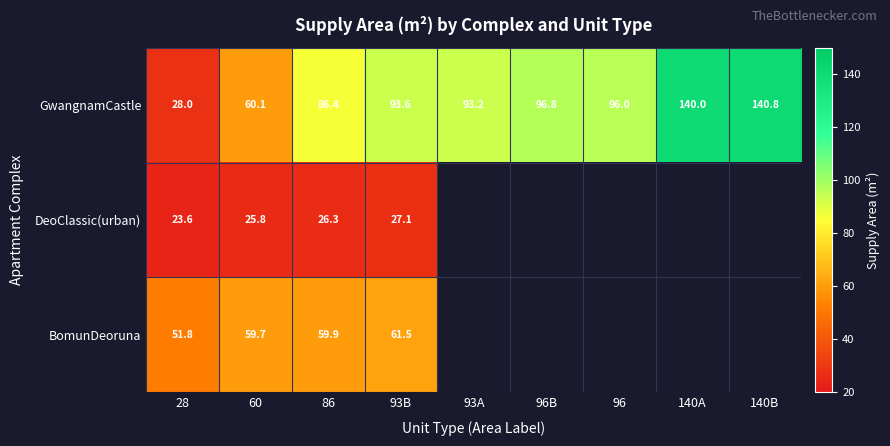

How many values in the GwangnamCastle series are below 93?

3